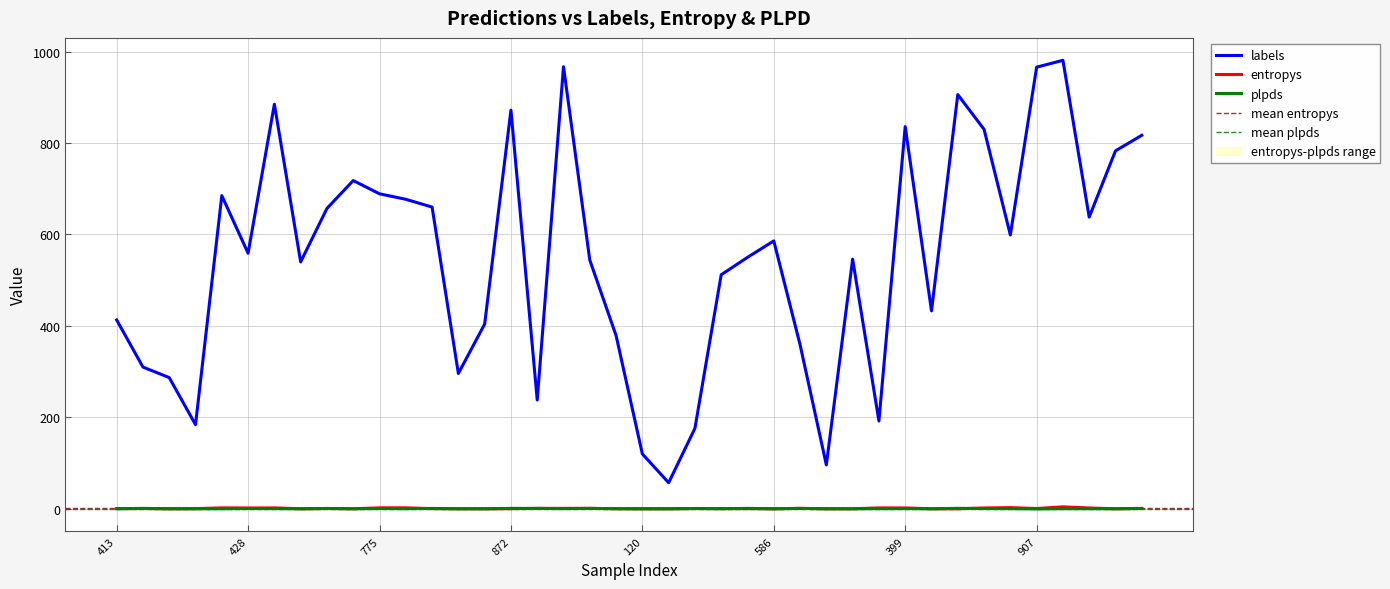

The labels series shows 138 at 428. True or false?

False